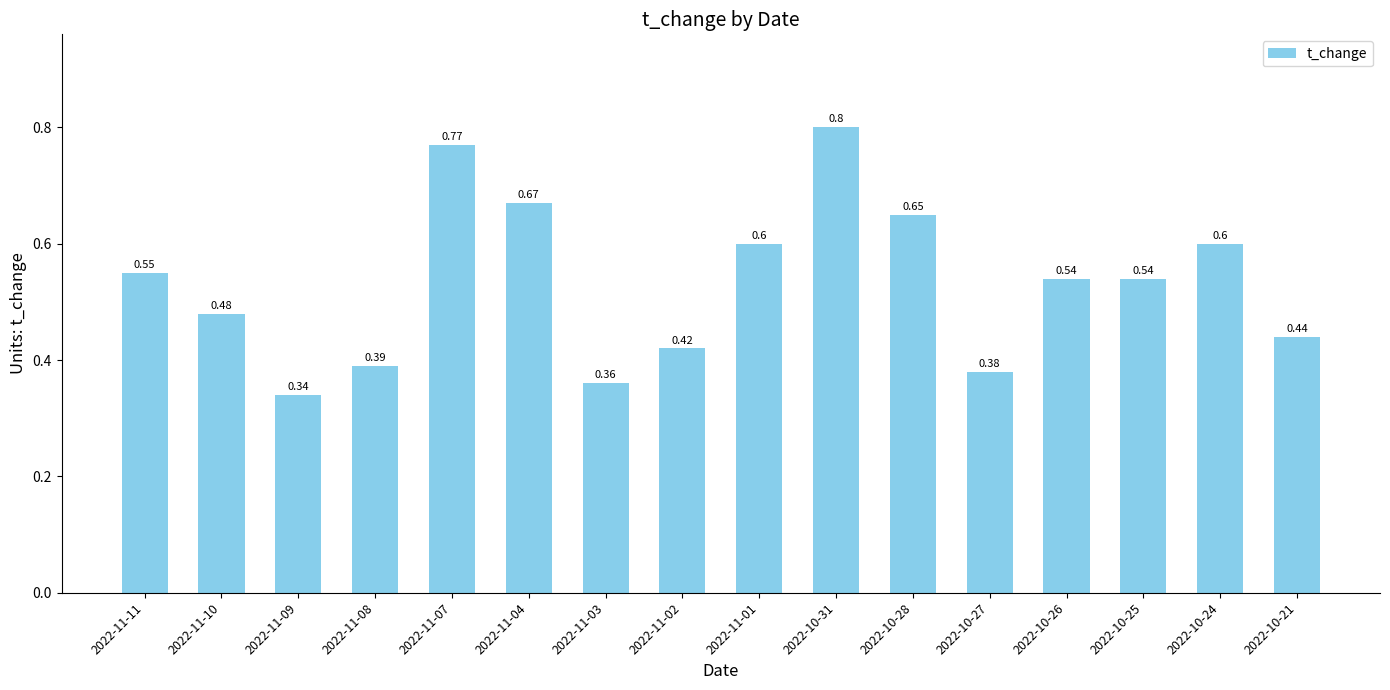

How many values are between 0 and 1?

16